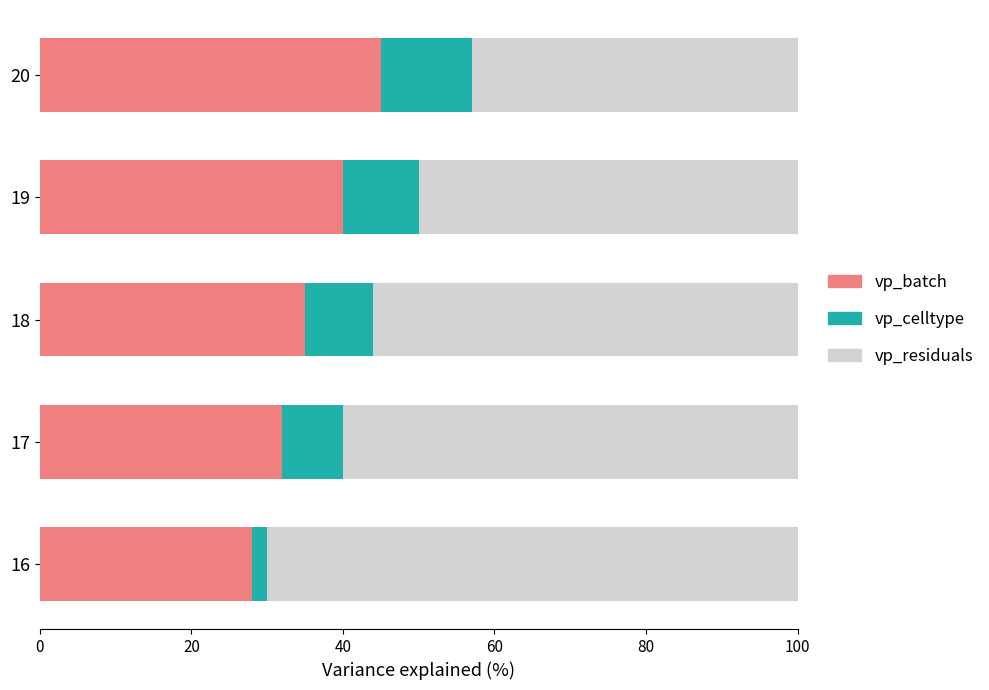

What value does the vp_batch series have at 18?

35